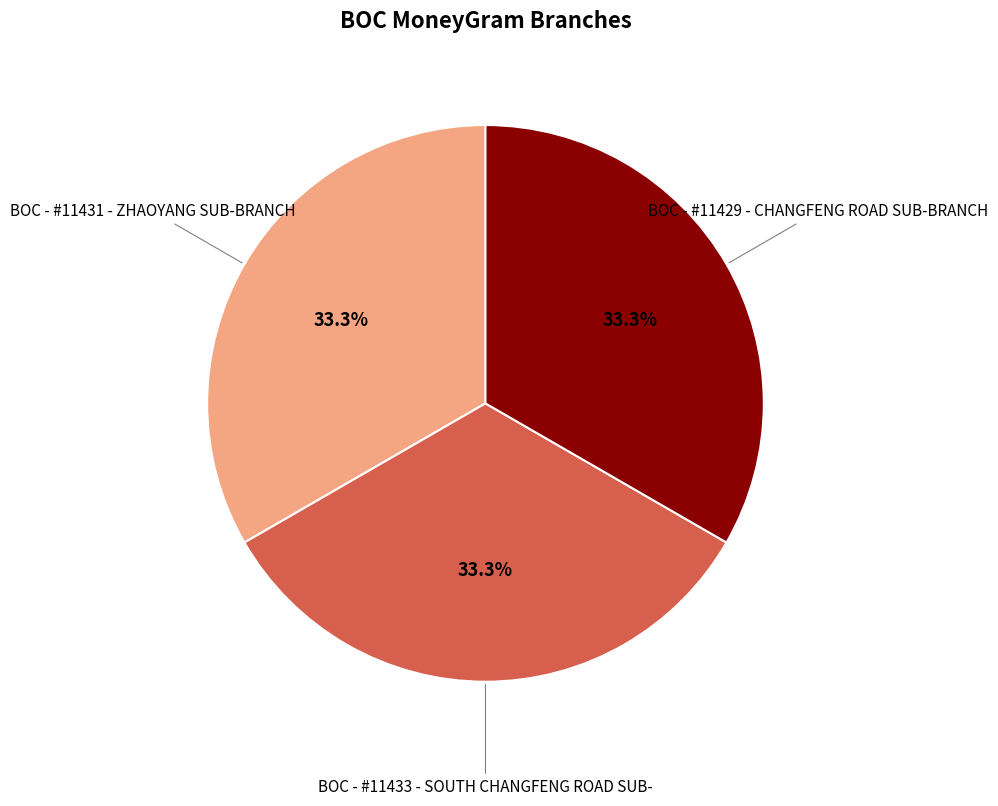

Combined, what portion of the pie is BOC - #11429 - CHANGFENG ROAD SUB-BRANCH and BOC - #11431 - ZHAOYANG SUB-BRANCH?

66.7%